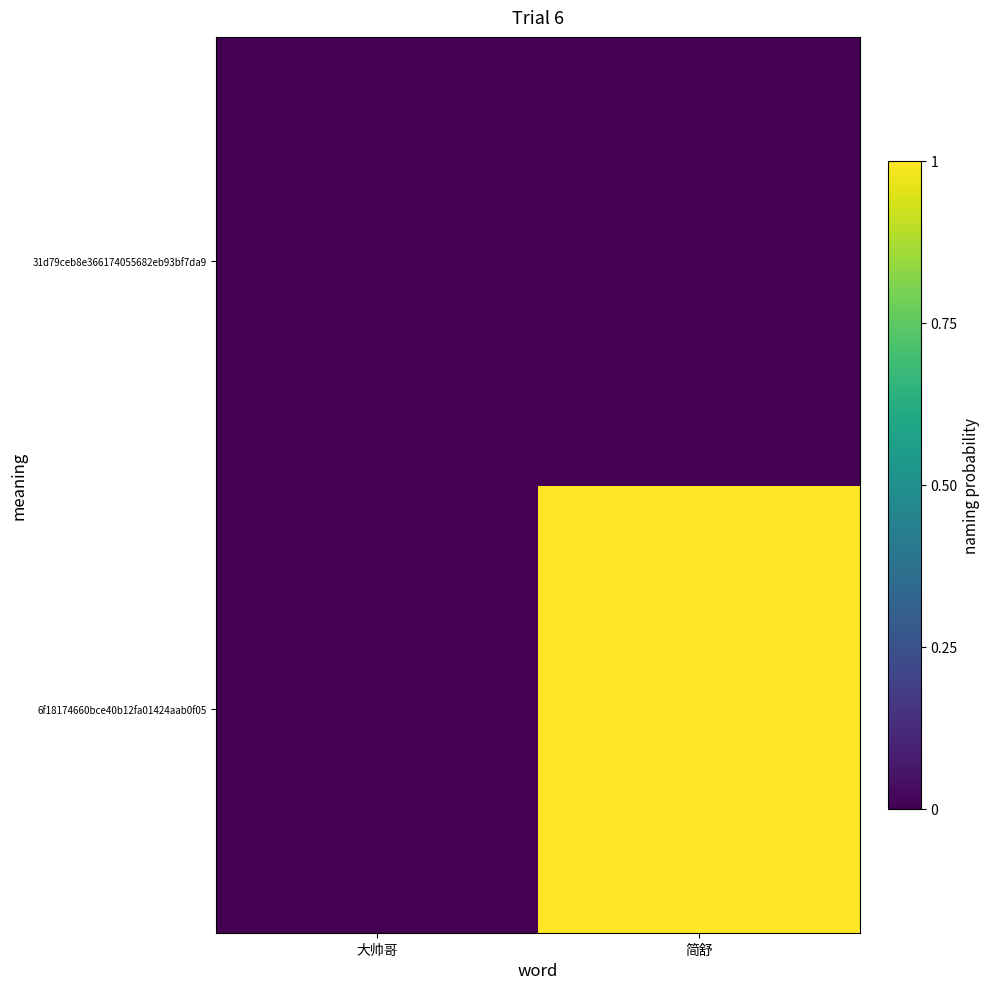

At which category is the sum across all series the highest?

简舒